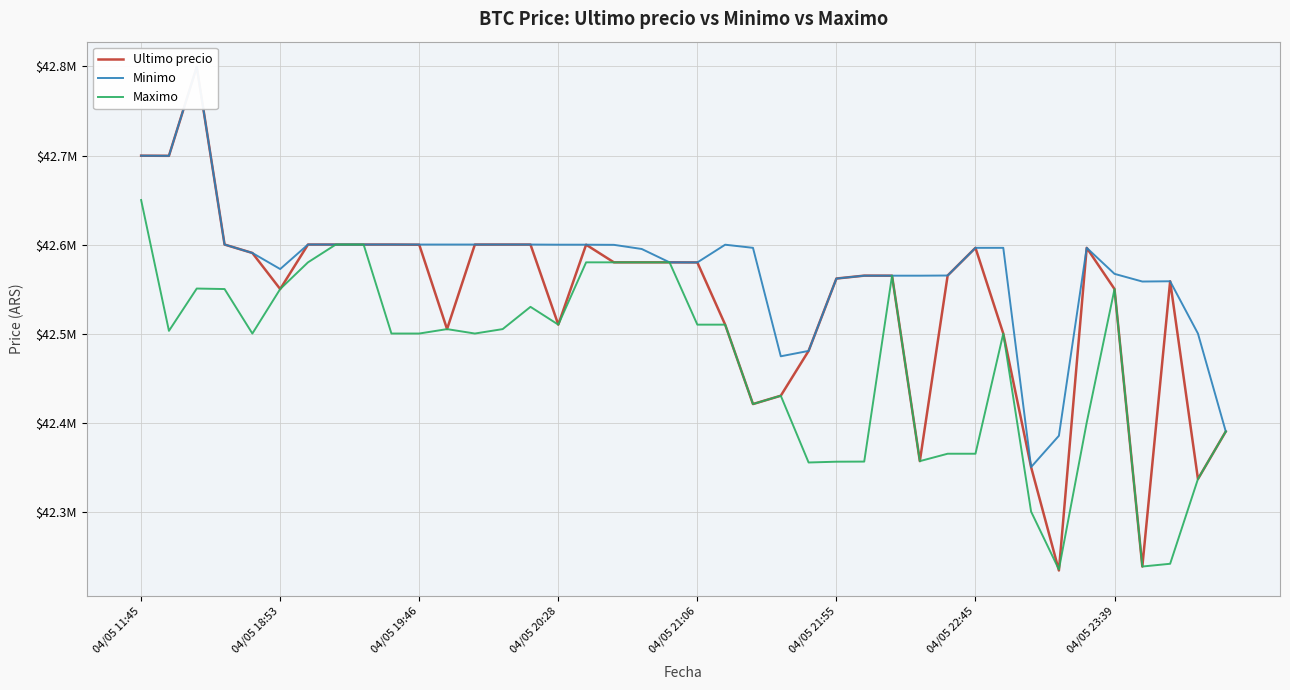

Between 04/05 18:53 and 14, which series saw the biggest shift?

Ultimo precio